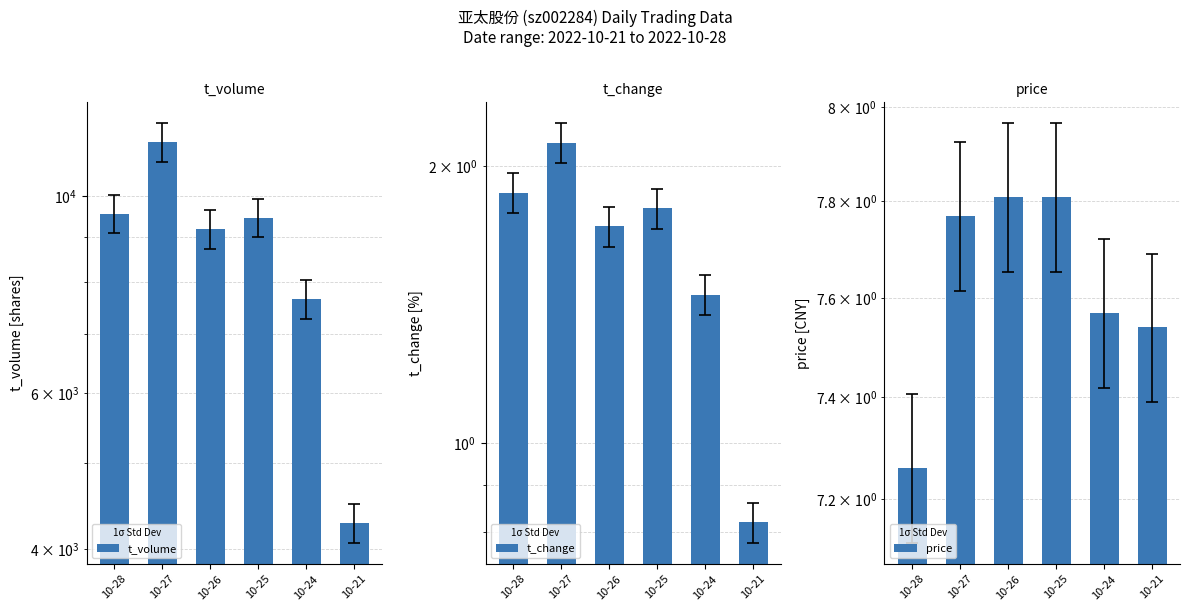

Reading left to right, transcribe all the data shown in this chart.

t_volume: 10-28=9559.0	10-27=11513.0	10-26=9188.0	10-25=9462.0	10-24=7656.0	10-21=4279.0
t_change: 10-28=1.9	10-27=2.1	10-26=1.7	10-25=1.8	10-24=1.4	10-21=0.8
price: 10-28=7.3	10-27=7.8	10-26=7.8	10-25=7.8	10-24=7.6	10-21=7.5